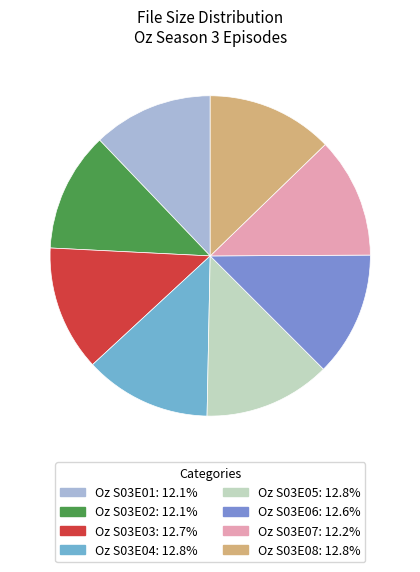

Combined, do Oz S03E01 and Oz S03E03 account for over 50%?

No